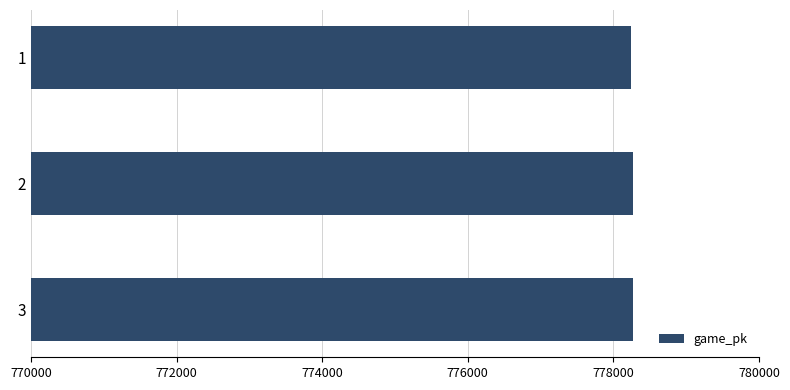

What is the sum of all values?

2334784